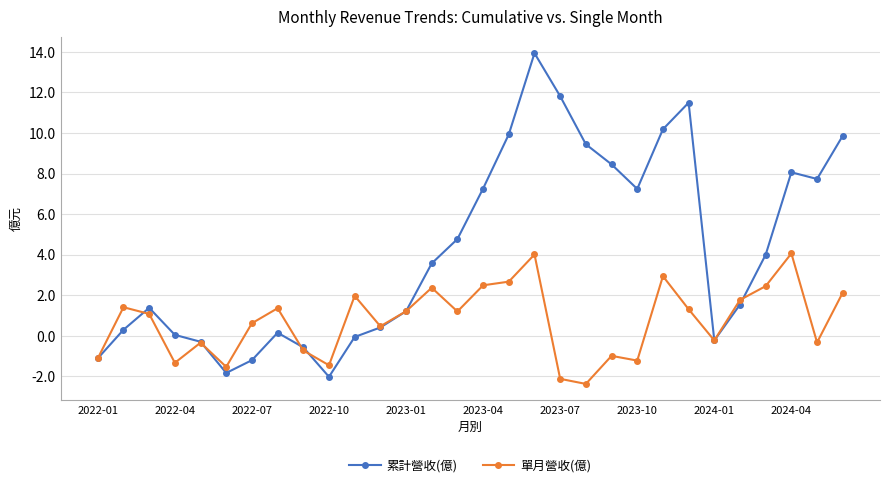

What is the lowest value of the 累計營收(億) series?

-2.0